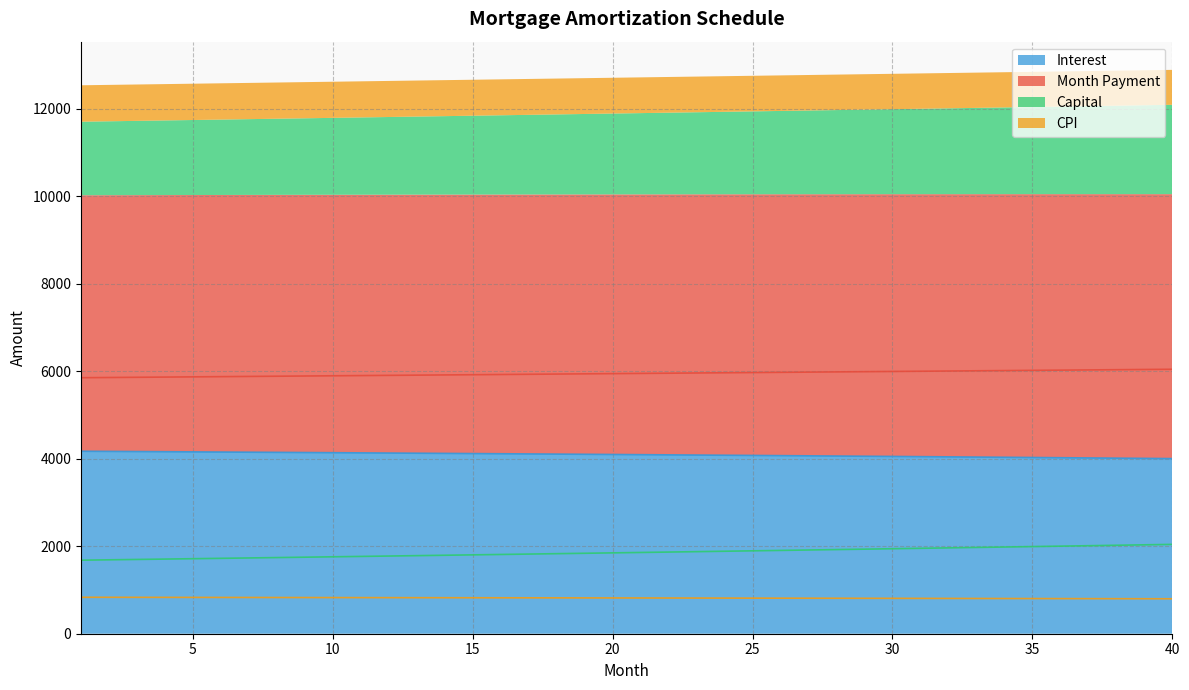

What is the lowest value of the Interest series?

4002.2